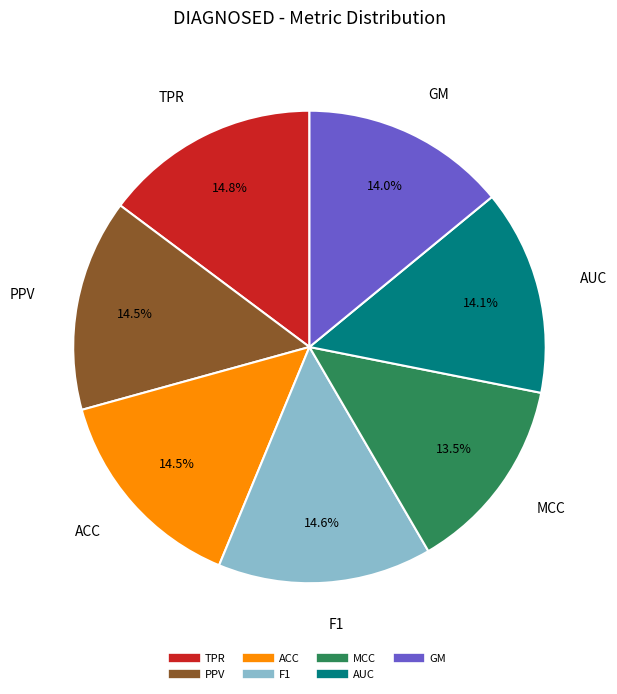

Does any single category account for the majority?

No